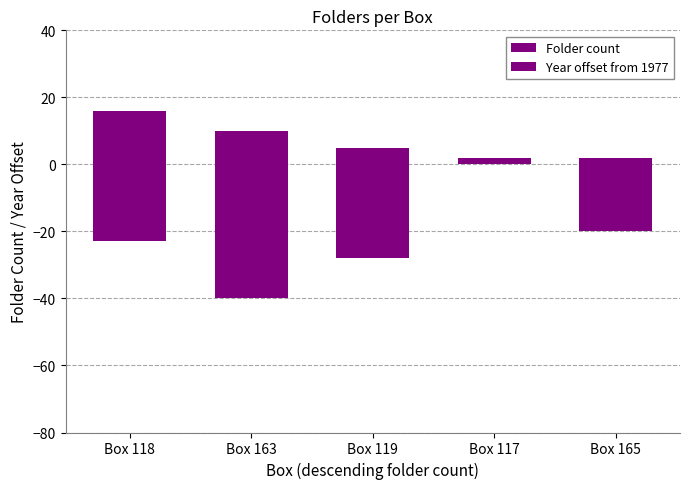

Count the number of categories in the chart.

5